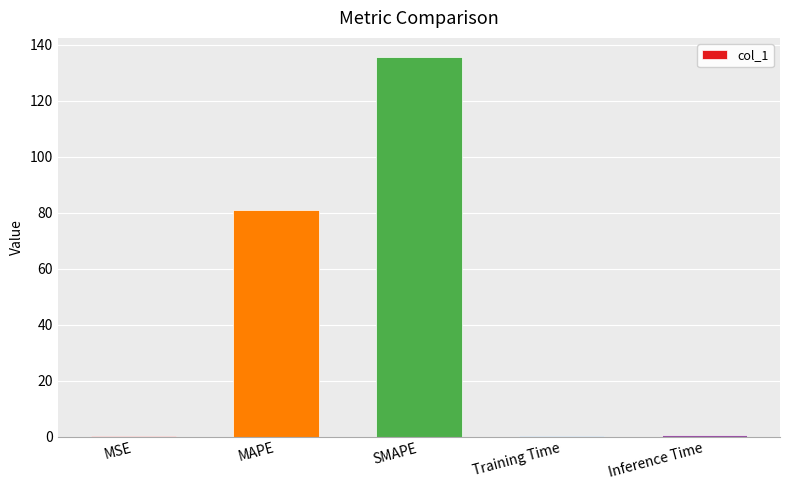

What is the sum of all values?

217.4